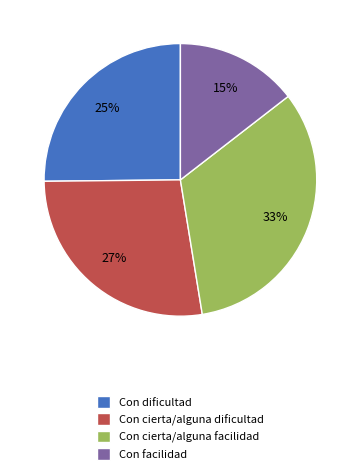

Approximately how many times larger is the value at Con cierta/alguna facilidad compared to Con dificultad?

1.3